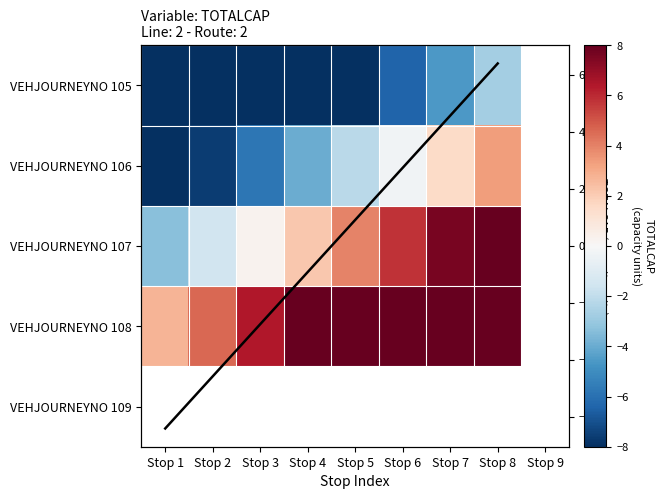

What is the difference between the VEHJOURNEYNO 106 values at Stop 4 and Stop 8?

7.3